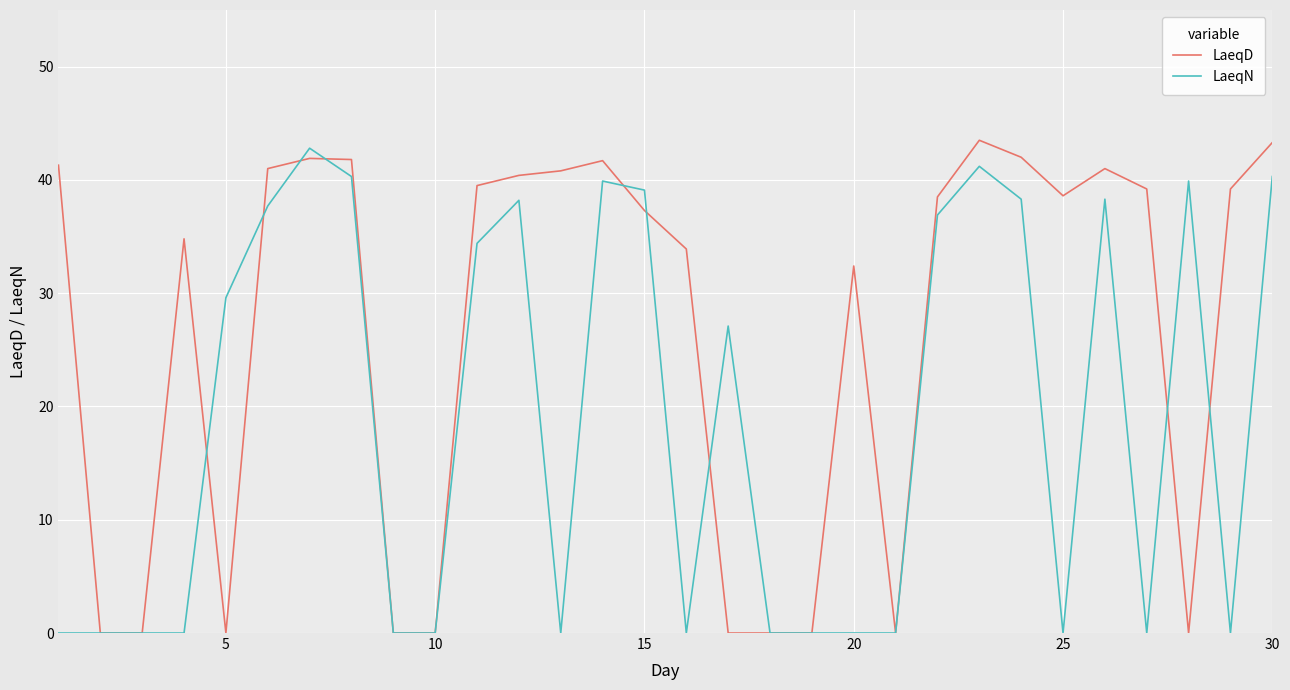

What is the highest value of the LaeqD series?

43.5